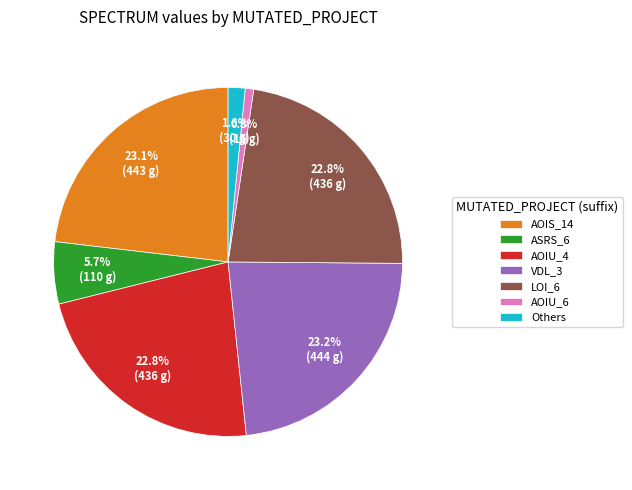

Is there any slice that represents more than half of the pie?

No